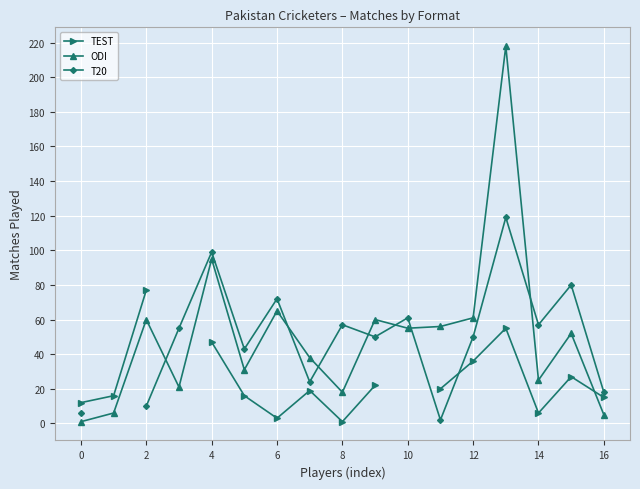

Rank the series by their average value, from lowest to highest.

TEST, ODI, T20